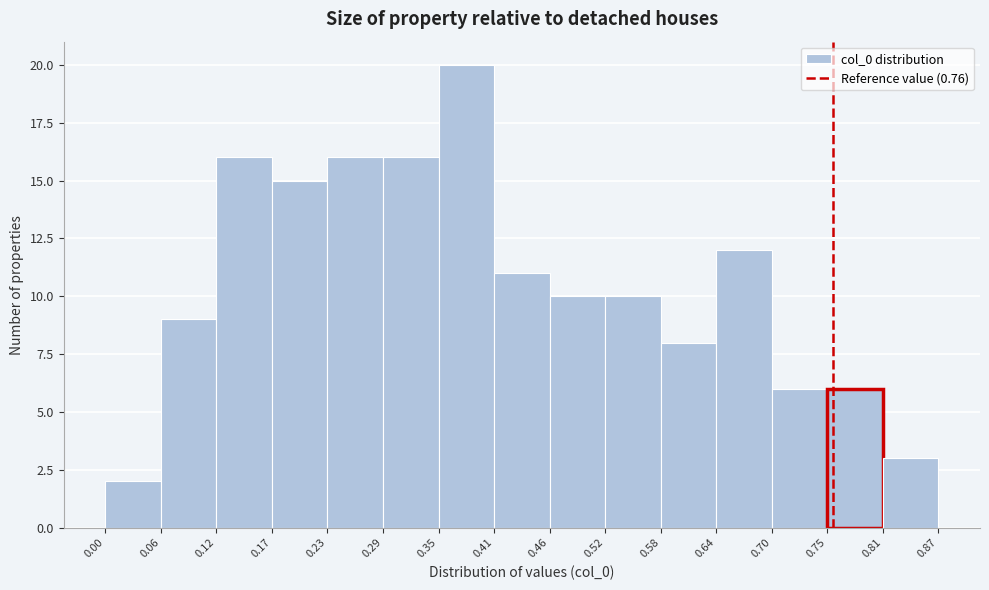

How tall is the bar that spans 0.35 to 0.41 on the x-axis? The values are not printed on the chart, so give them approximately, as read against the axis.

20